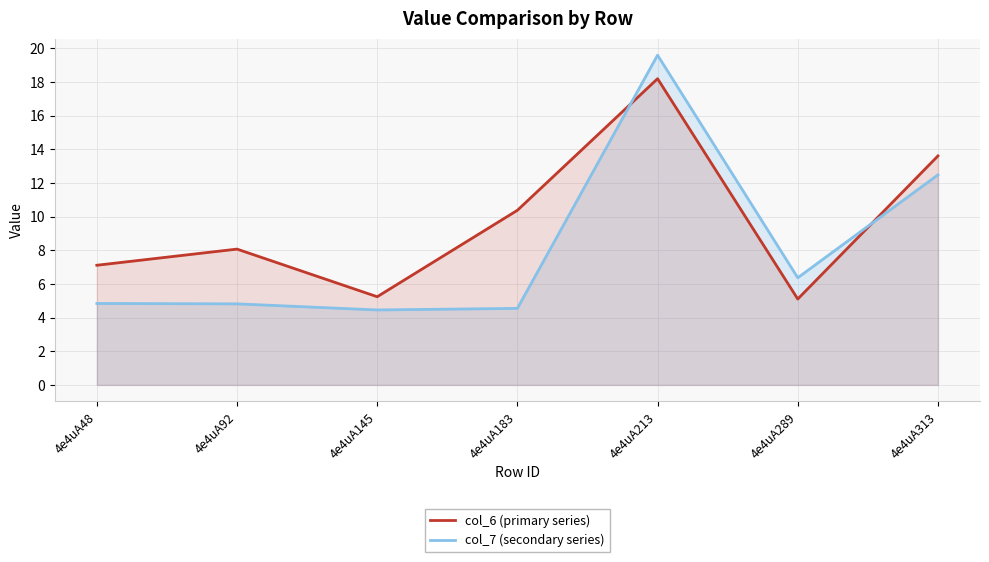

The col_6 (primary series) series shows 7.1 at 4e4uA48. True or false?

True